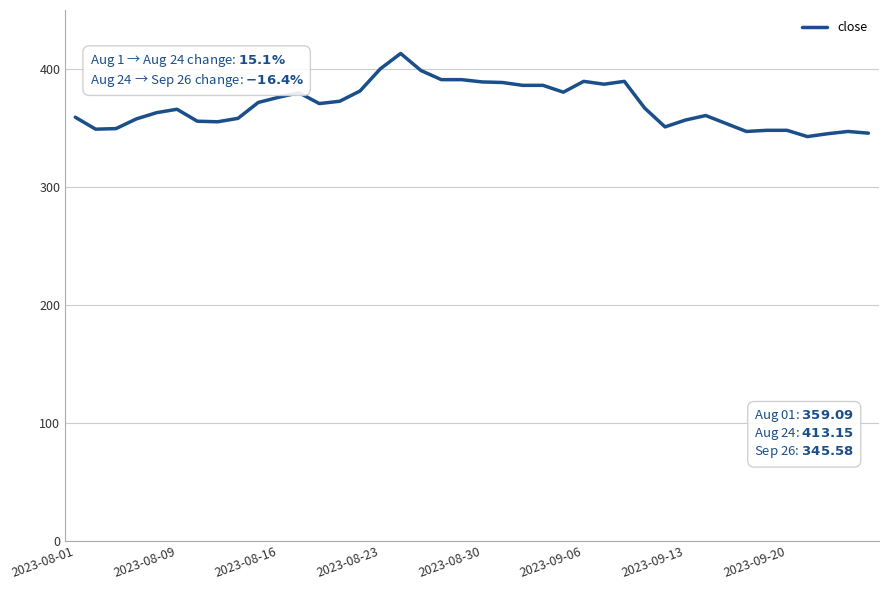

What is the difference between the maximum and minimum values?

70.5